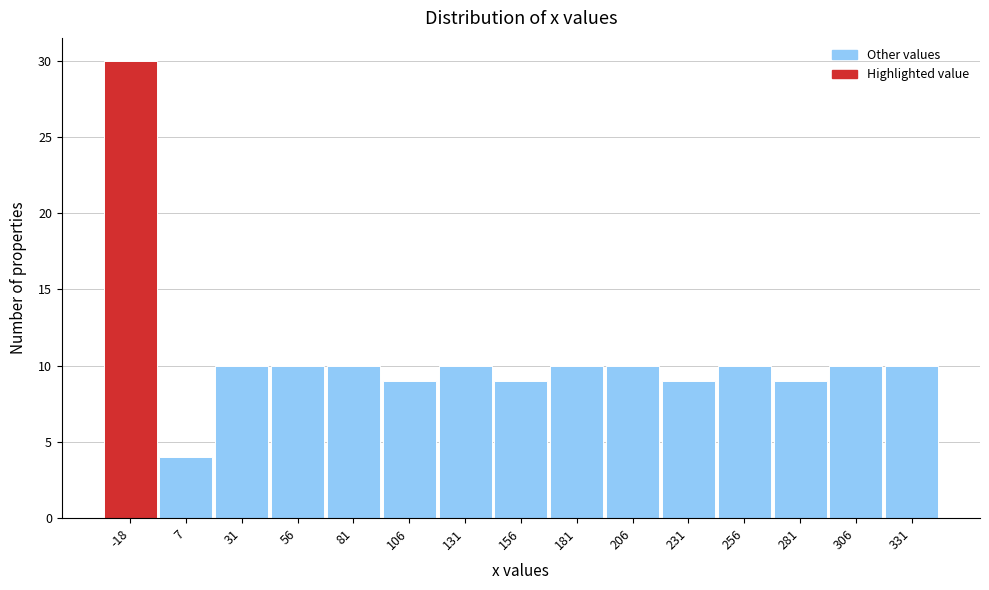

Reading right to left, transcribe all the data shown in this chart.

331=10	306=10	281=9	256=10	231=9	206=10	181=10	156=9	131=10	106=9	81=10	56=10	31=10	7=4	-18=30